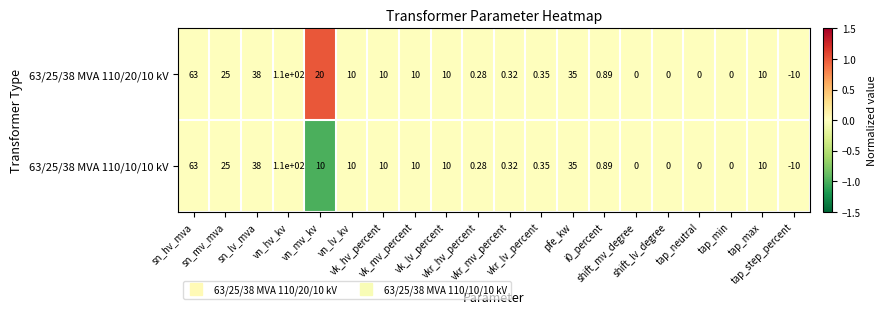

Between shift_mv_degree and tap_min, which is larger?

shift_mv_degree